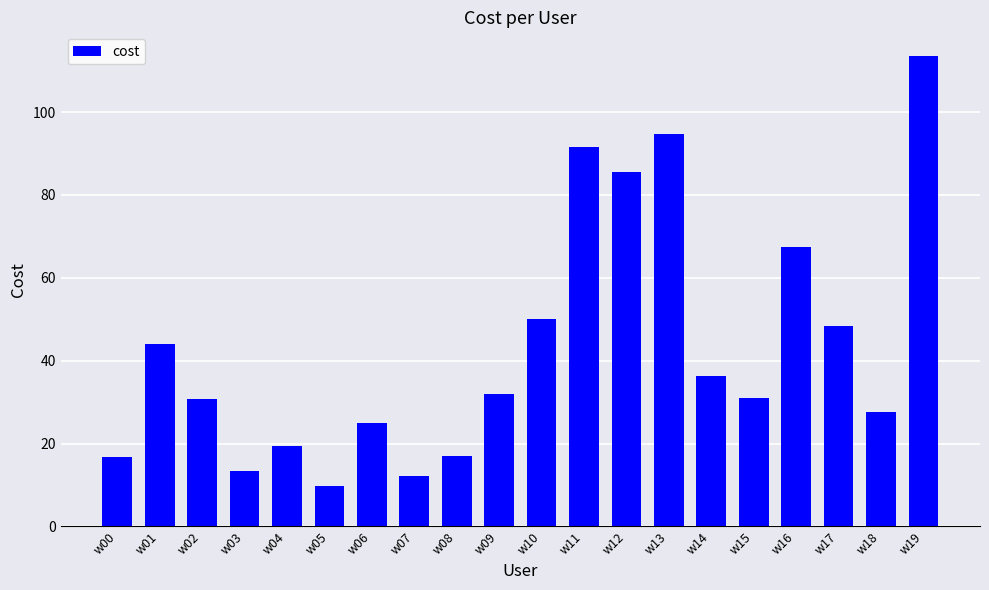

Which has a higher value, w07 or w19?

w19